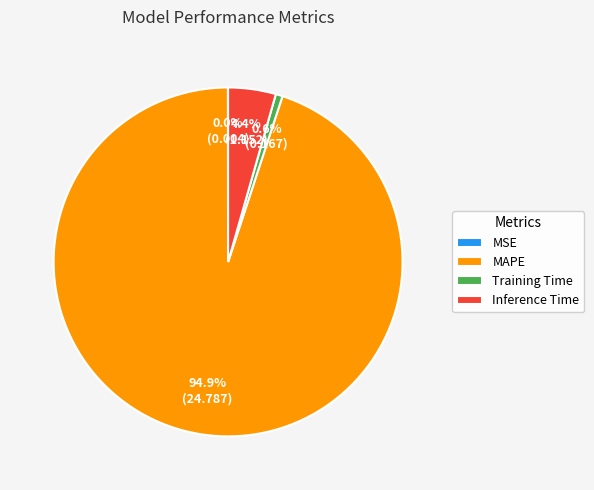

Which slice represents more than half of the pie?

MAPE